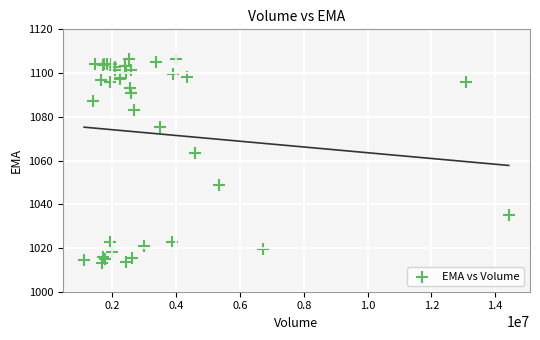

What Y value in the scatter plot is closest to 1059?

1063.4